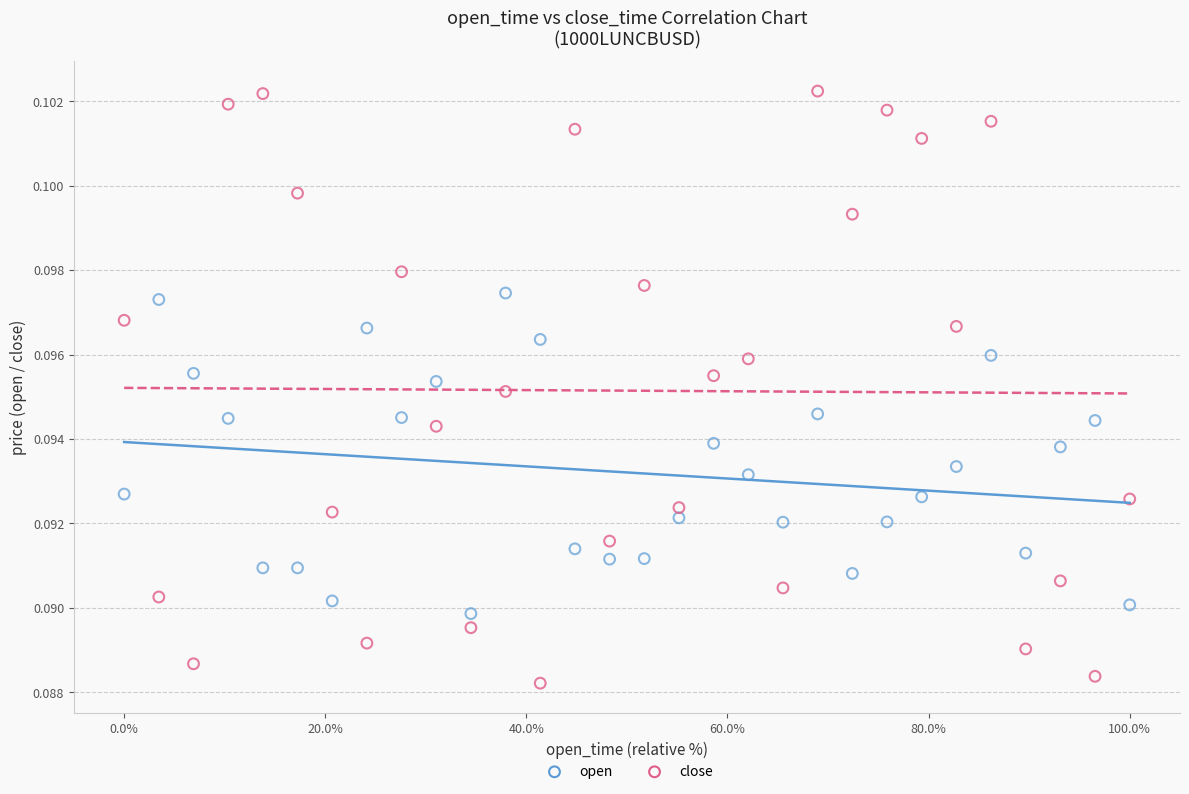

Across all data points, what is the range of X values (max minus min)?

100.0